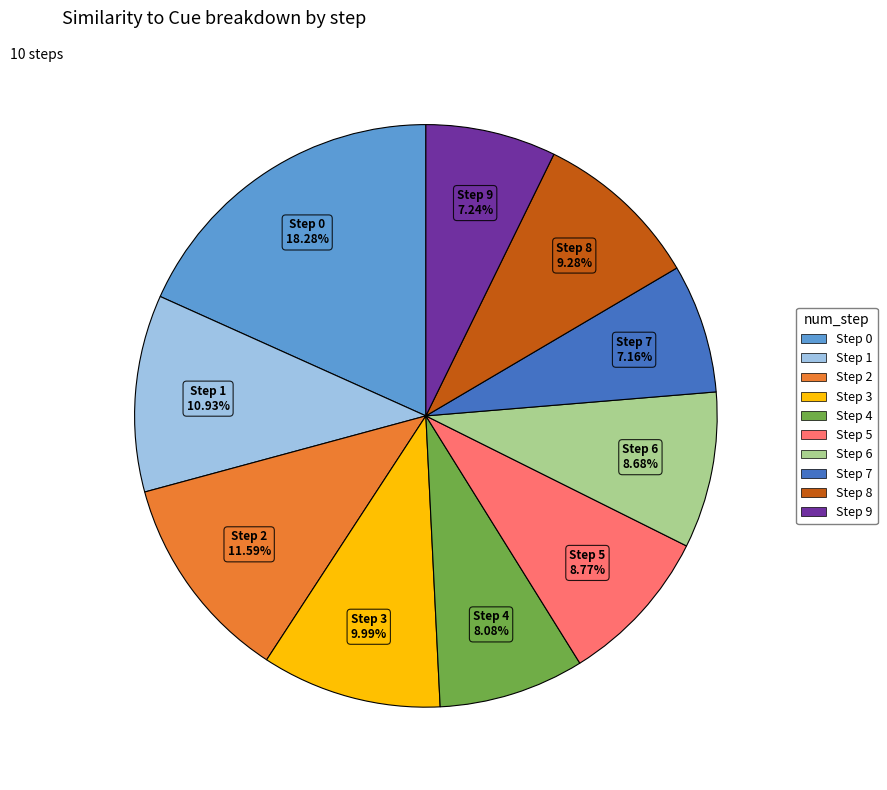

How many segments does this pie chart have?

10